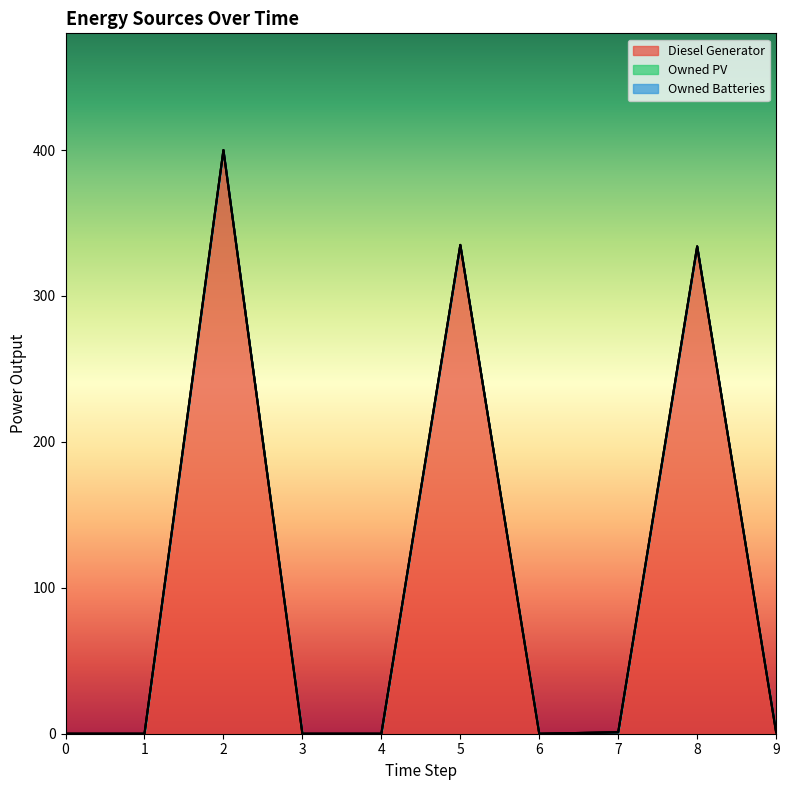

Reading left to right, extract all data points from this chart.

Diesel Generator: 0.0	0.0	400.0	0.0	0.0	335.0	0.0	1.0	334.0	1.0
Owned PV: 0.0	0.0	0.0	0.0	0.0	0.0	0.0	0.0	0.0	0.0
Owned Batteries: 0.0	0.0	0.0	0.0	0.0	0.0	0.0	0.0	0.0	0.0